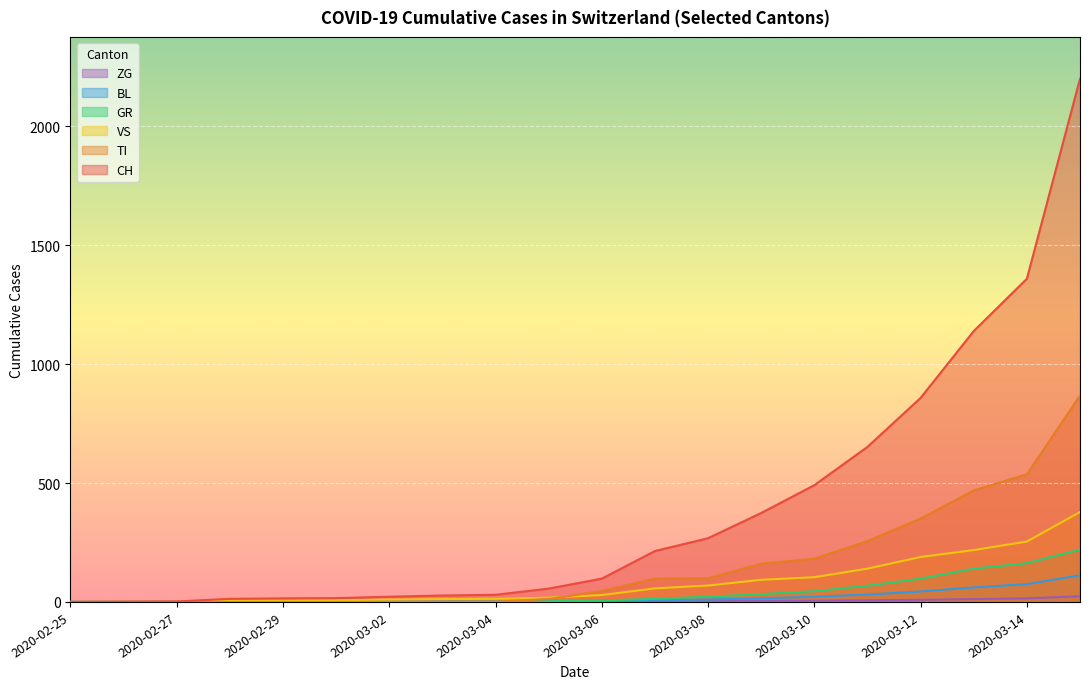

What is the value of the CH point at the 5th from the left?

15